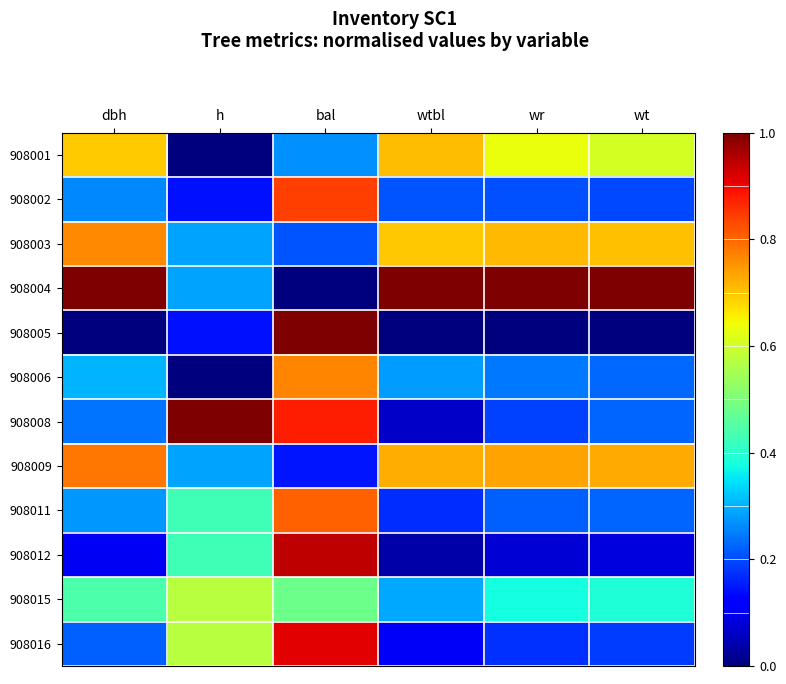

Which series changed the most between dbh and bal?

908004